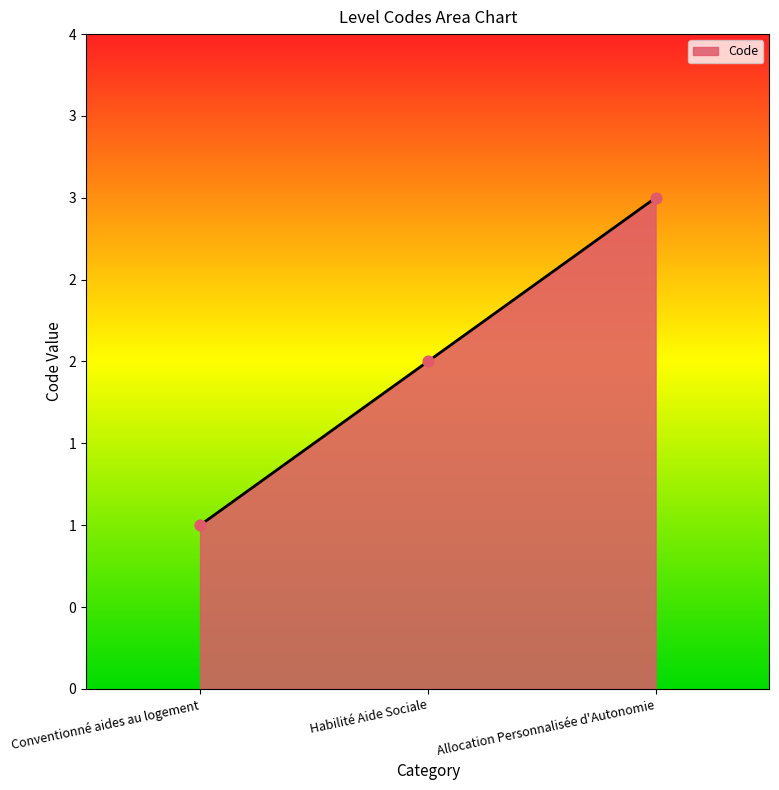

What is the ratio of the value at Allocation Personnalisée d'Autonomie to the value at Conventionné aides au logement?

3.0